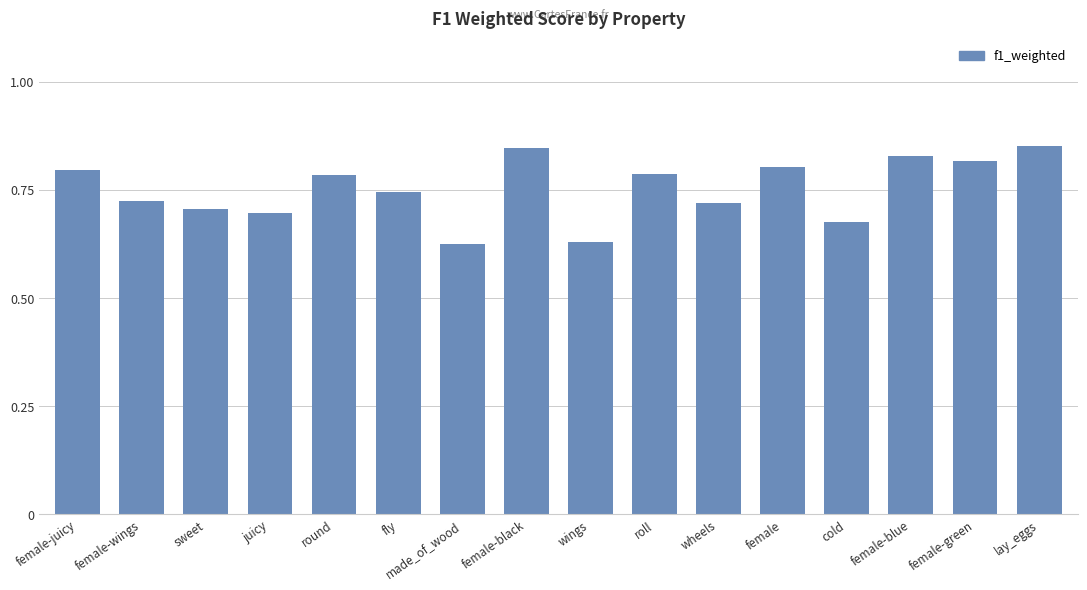

What is the sum of the values at cold and wings?

1.3